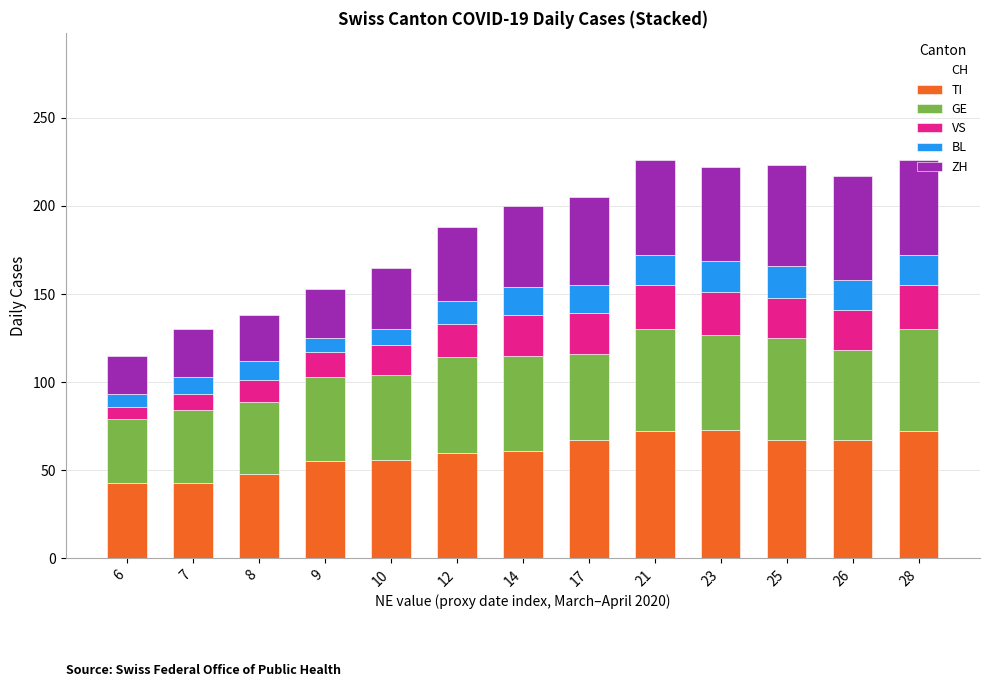

At how many categories does at least one series exceed 160?

10